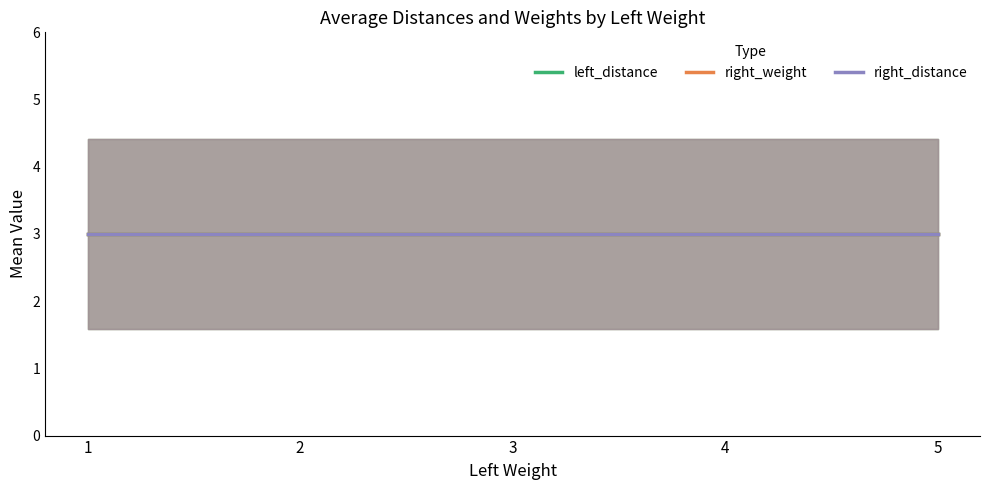

True or false: right_weight has a value of 4 at 4.

True